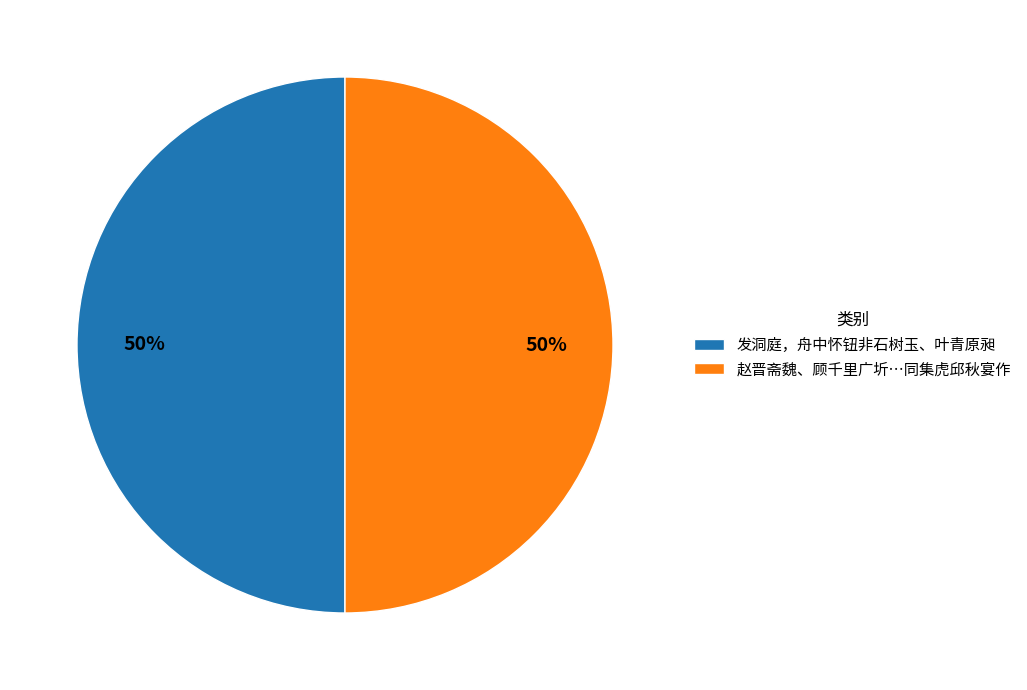

What percentage is the 赵晋斋魏、顾千里广圻…同集虎邱秋宴作 slice, to the nearest percent?

50%